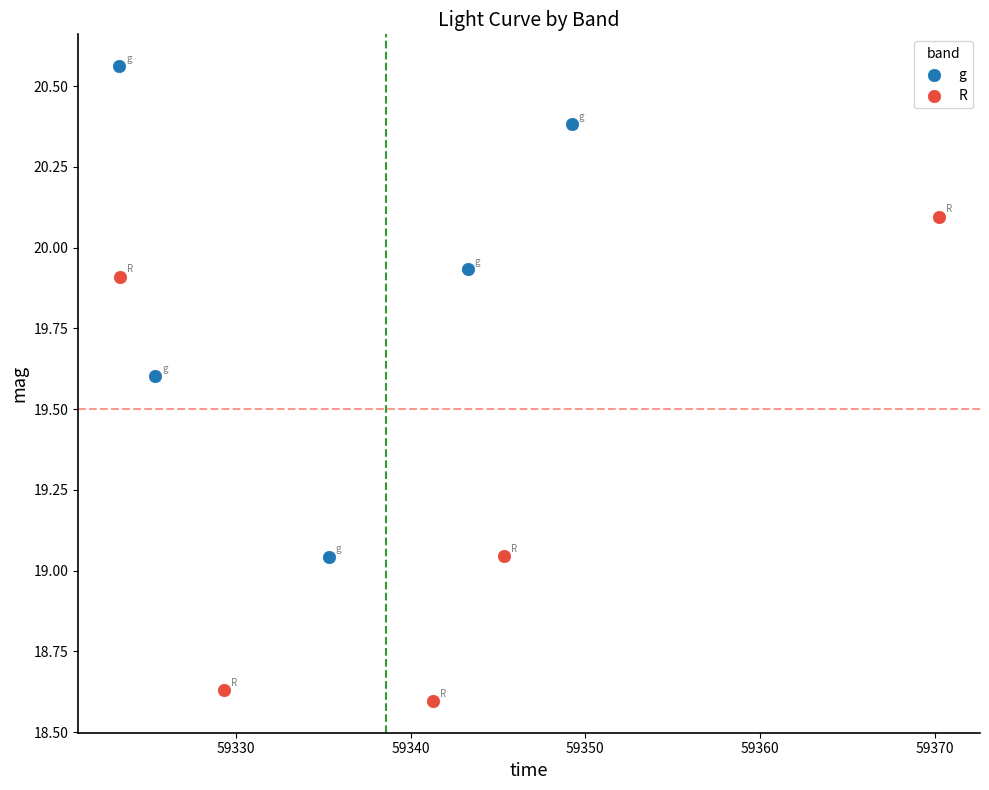

Which series reaches the minimum Y coordinate?

R